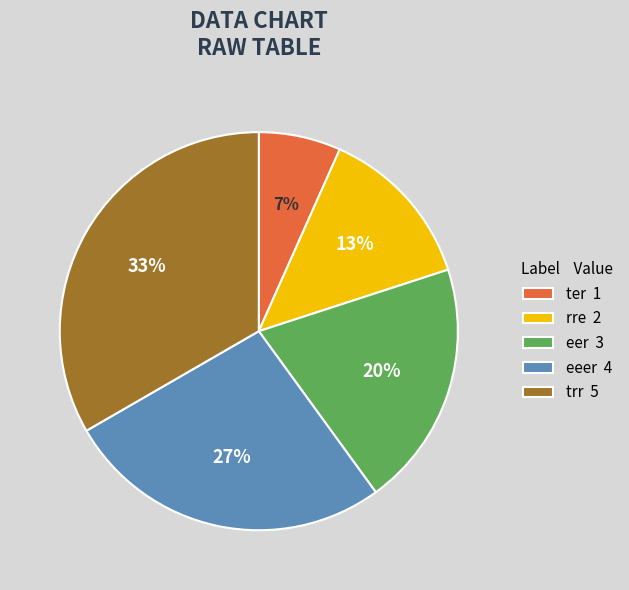

What is the largest slice in the pie chart?

trr